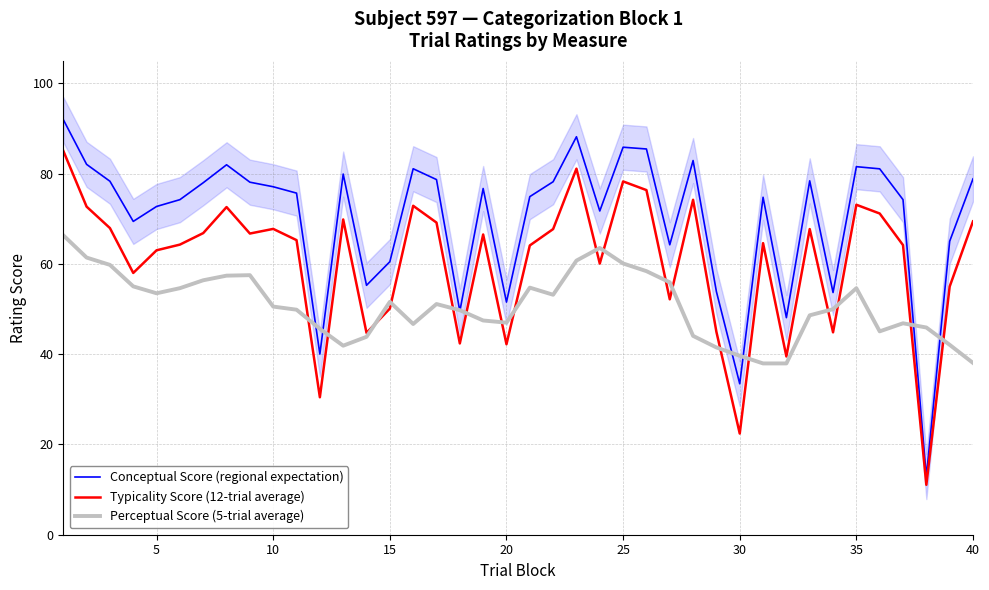

The value of Conceptual Score (regional expectation) at 30 is 46.9. True or false?

False